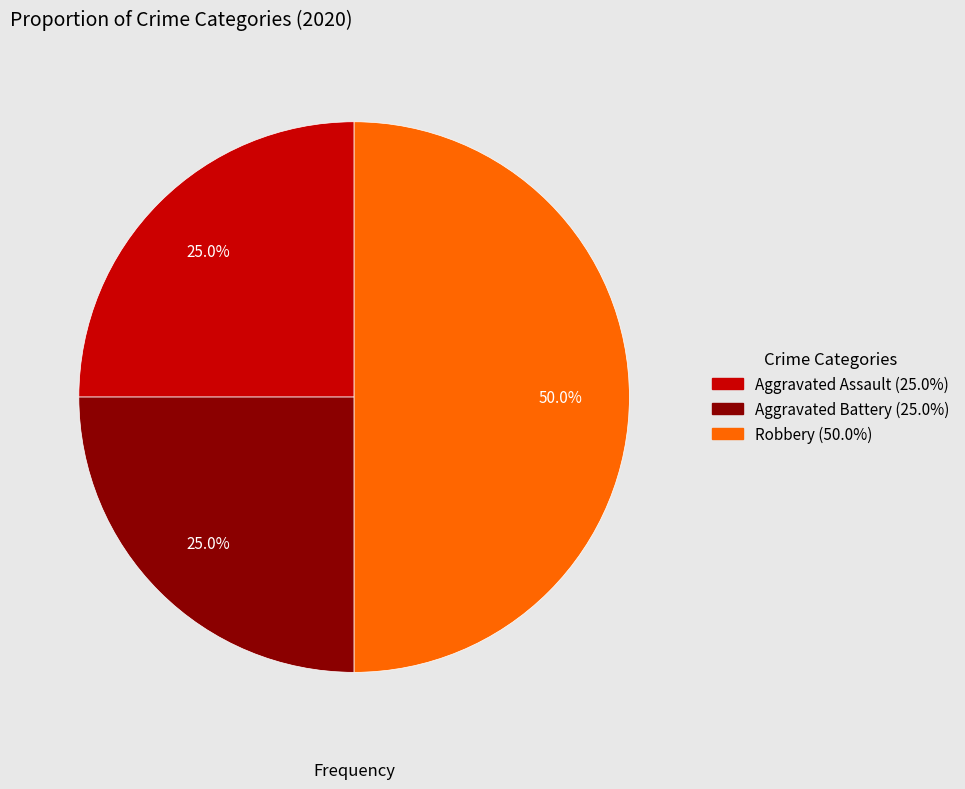

Is it true that Robbery is 40% of the pie?

False